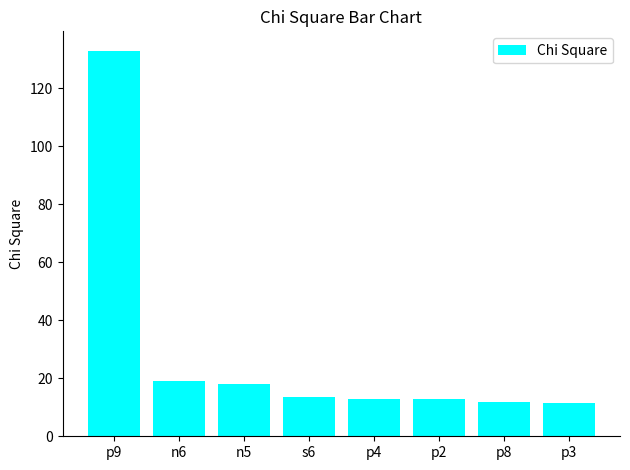

True or false: the data shows 27.3 at n6.

False